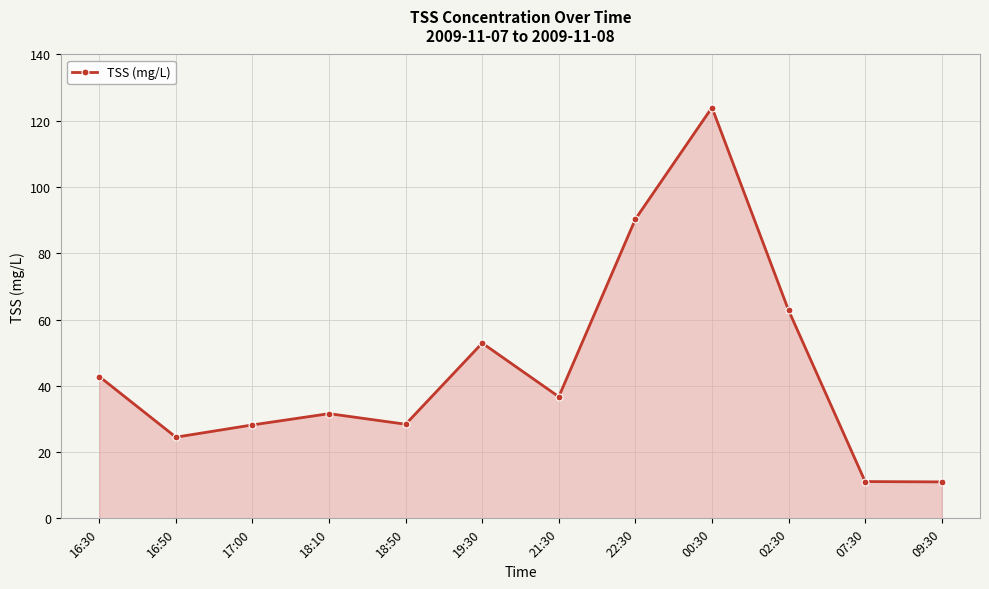

What is the sum of all values?

544.3